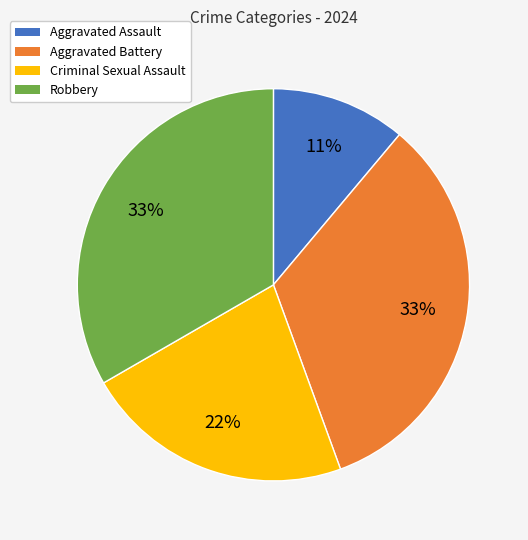

What percentage is the Aggravated Assault slice, to the nearest percent?

11%